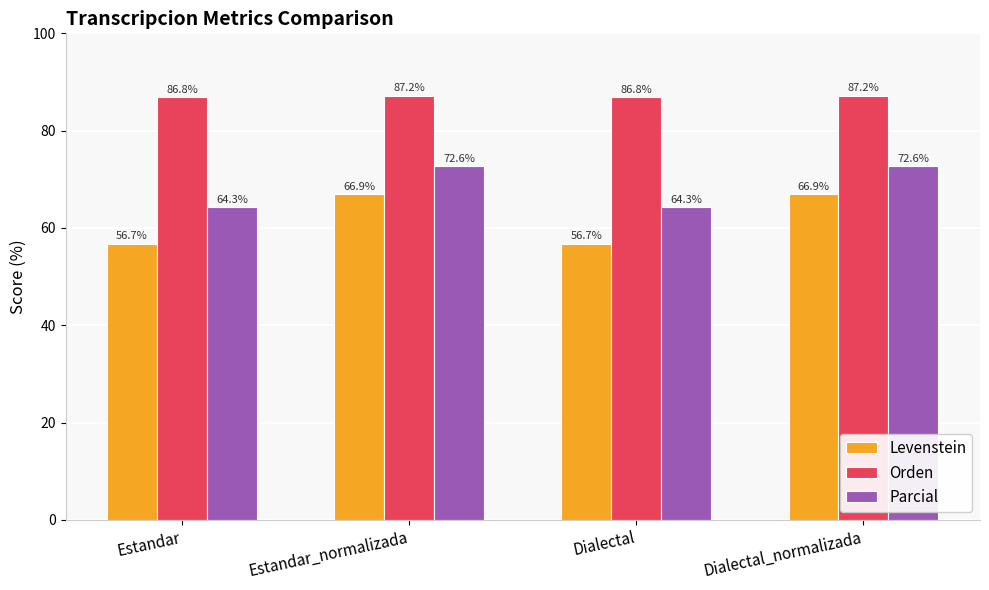

Reading left to right, what are all the values shown in this chart?

Levenstein: Estandar=56.7	Estandar_normalizada=66.9	Dialectal=56.7	Dialectal_normalizada=66.9
Orden: Estandar=86.8	Estandar_normalizada=87.2	Dialectal=86.8	Dialectal_normalizada=87.2
Parcial: Estandar=64.3	Estandar_normalizada=72.6	Dialectal=64.3	Dialectal_normalizada=72.6